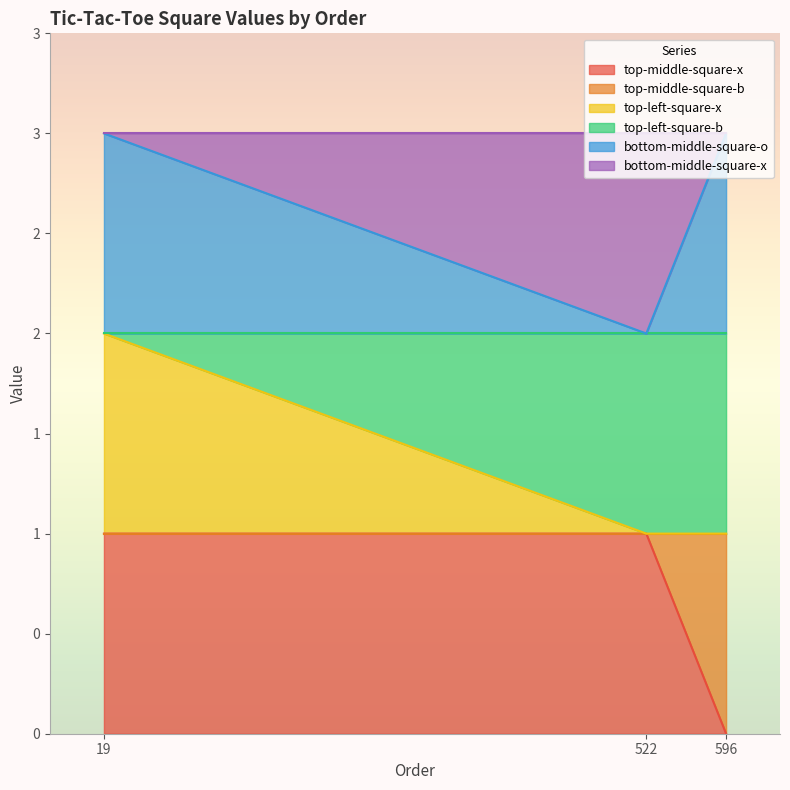

Which series has the largest range (max minus min)?

top-middle-square-x